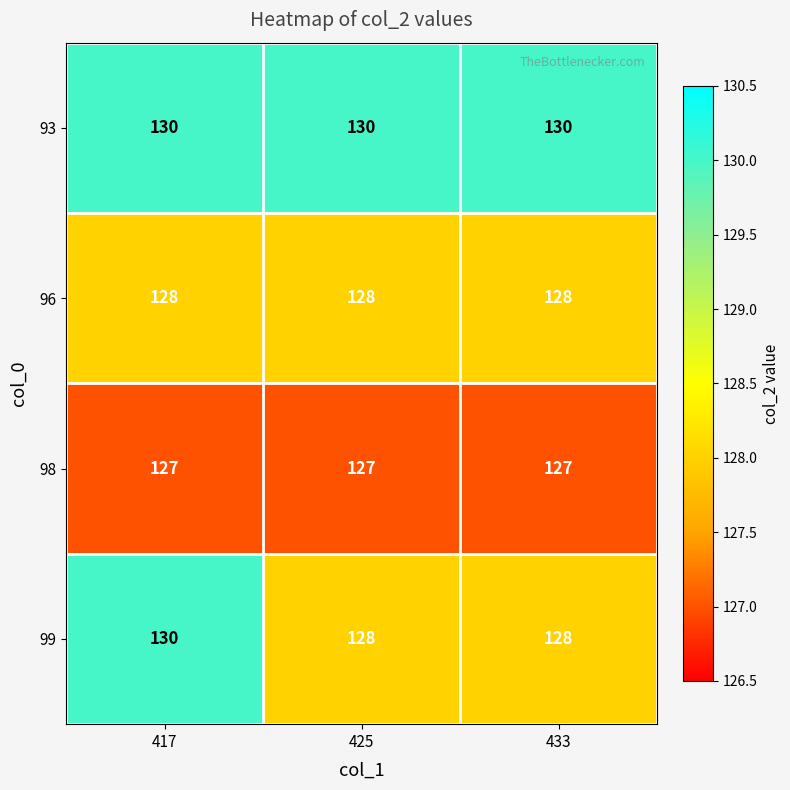

Which series changed the most between 417 and 433?

99